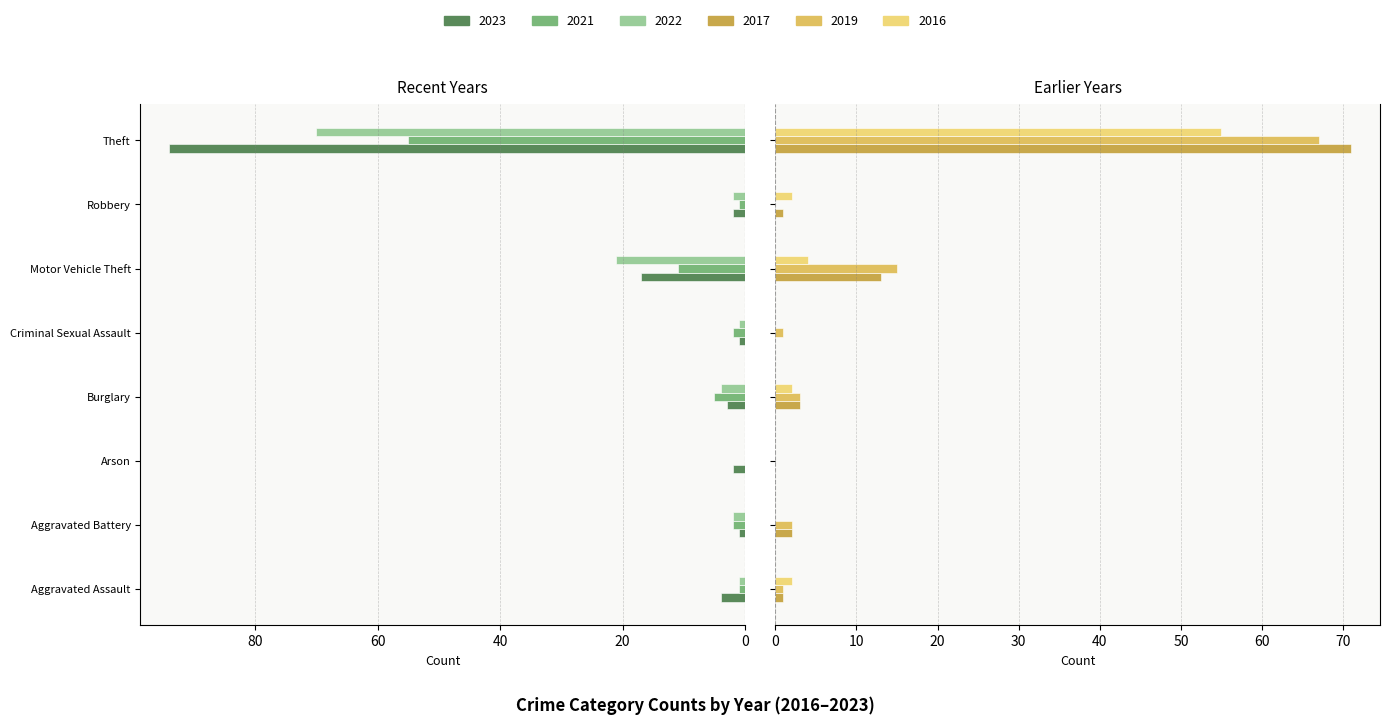

At which category is the sum across all series the highest?

Theft